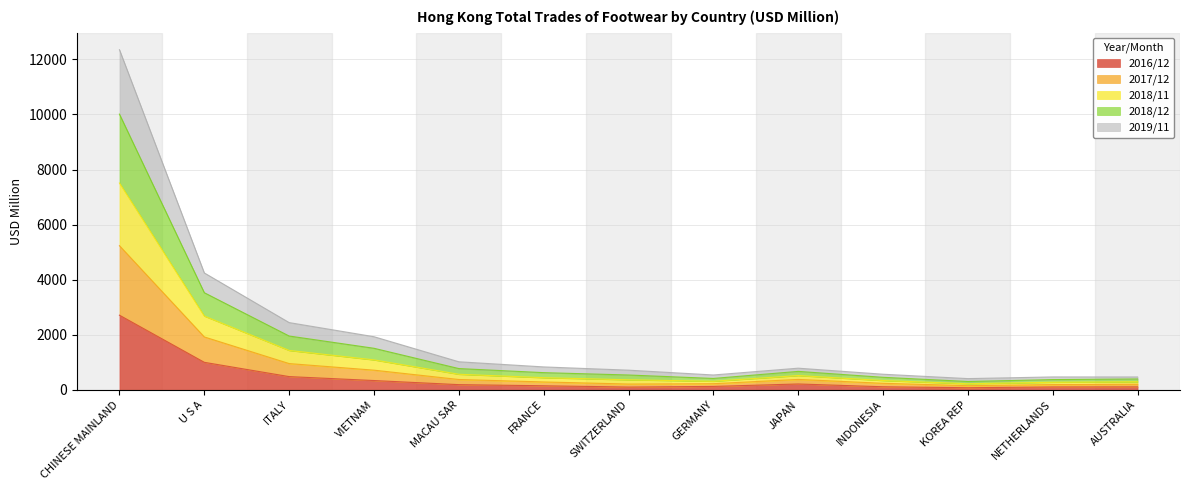

What position from the right is ITALY?

11